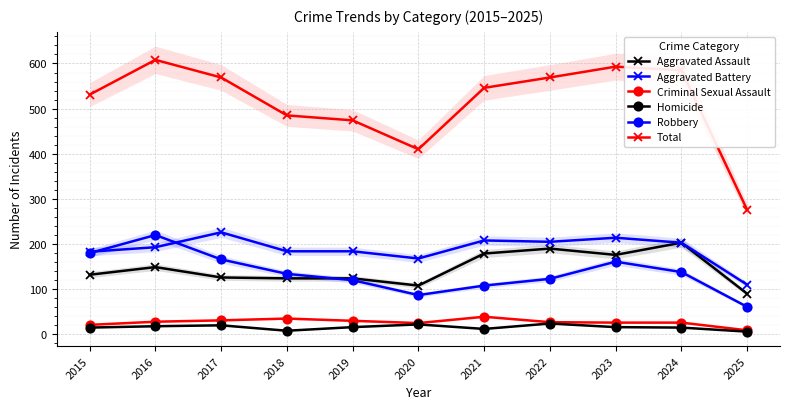

At which label does Criminal Sexual Assault reach its peak?

2021